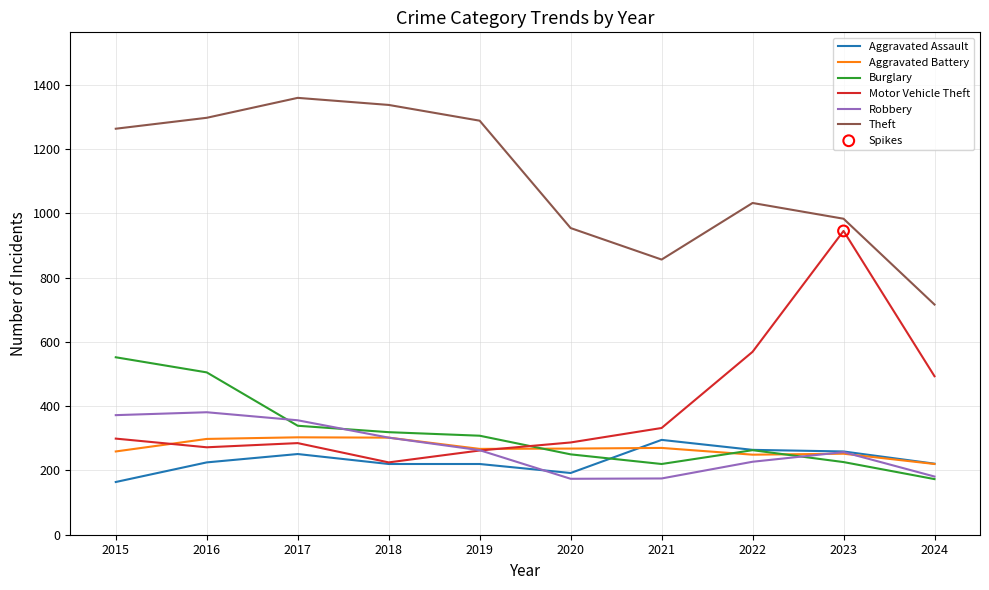

What is the difference between the highest and lowest values at 2020?

780